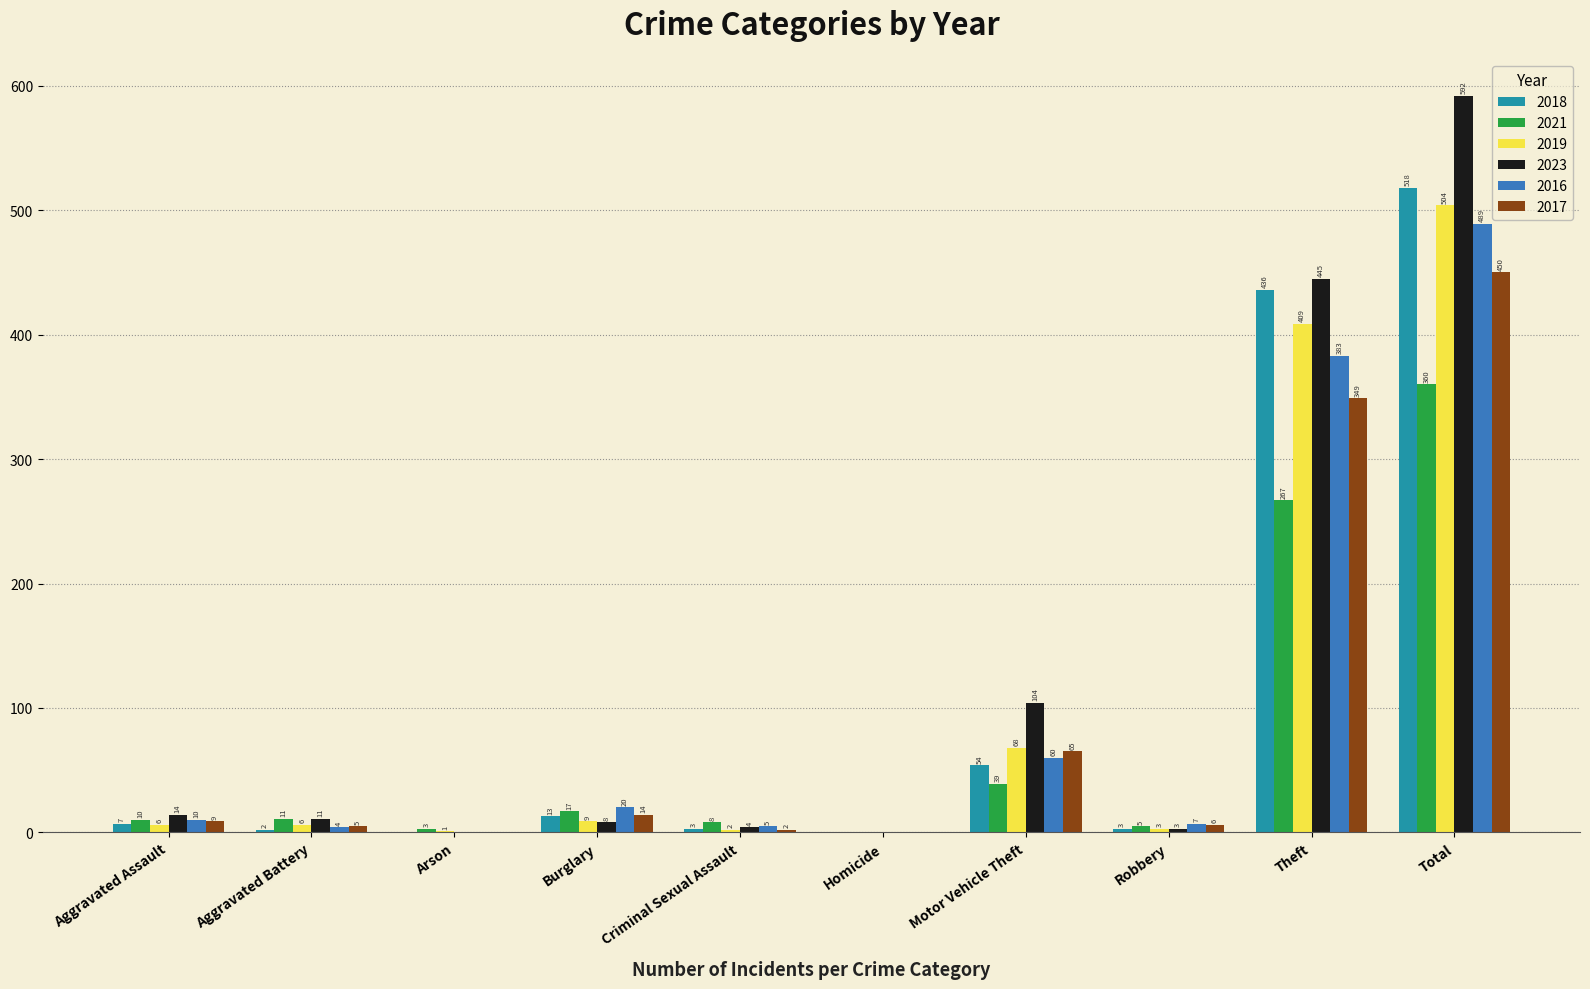

Are the bars horizontal?

No